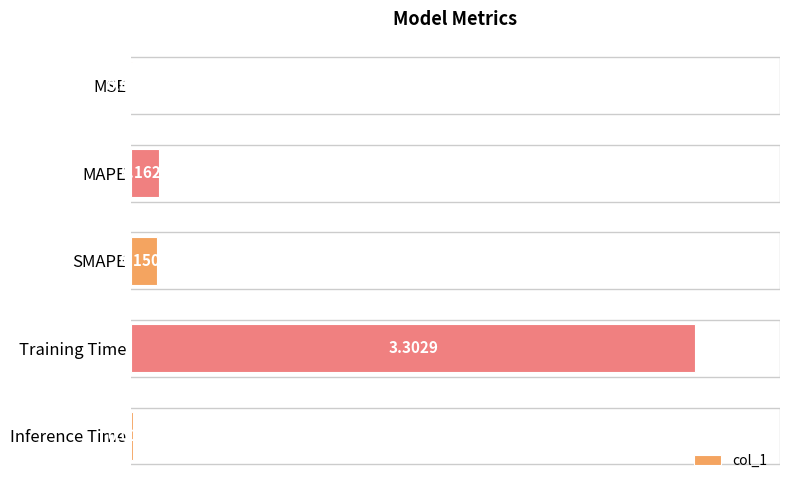

What is the change in value from MSE to SMAPE?

+0.1